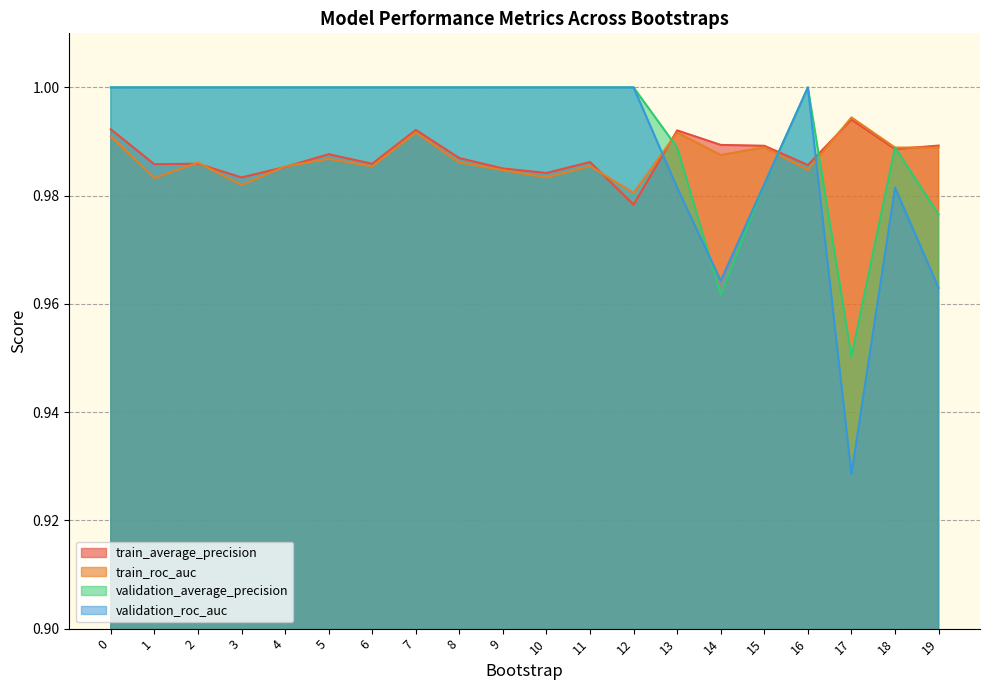

What is the sum of the validation_average_precision values at 11 and 16?

2.0